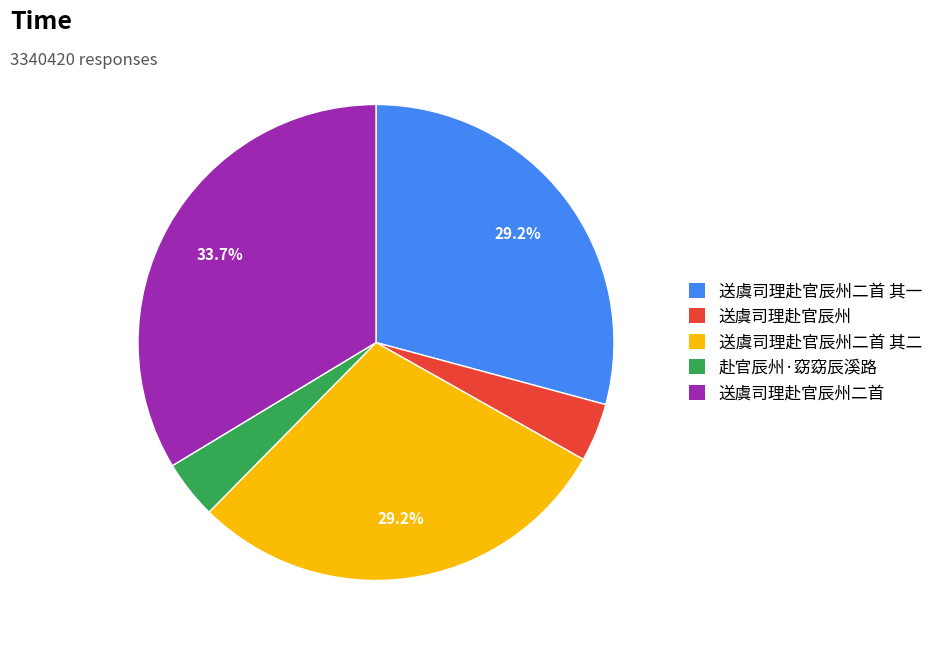

To the nearest percent, what percentage of the pie is 送虞司理赴官辰州?

4%